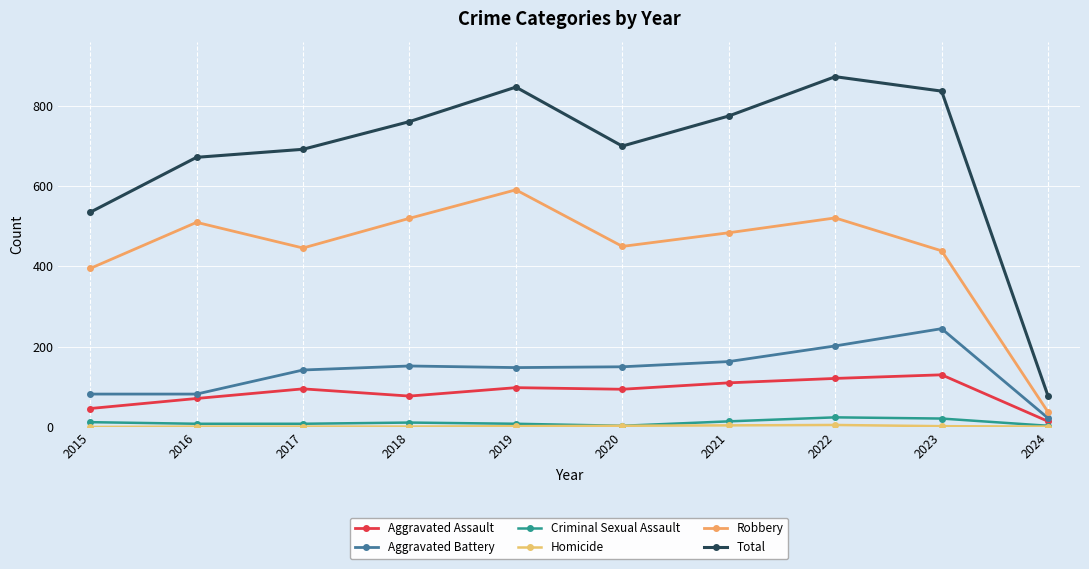

Is this an area chart (filled region under the line)?

No